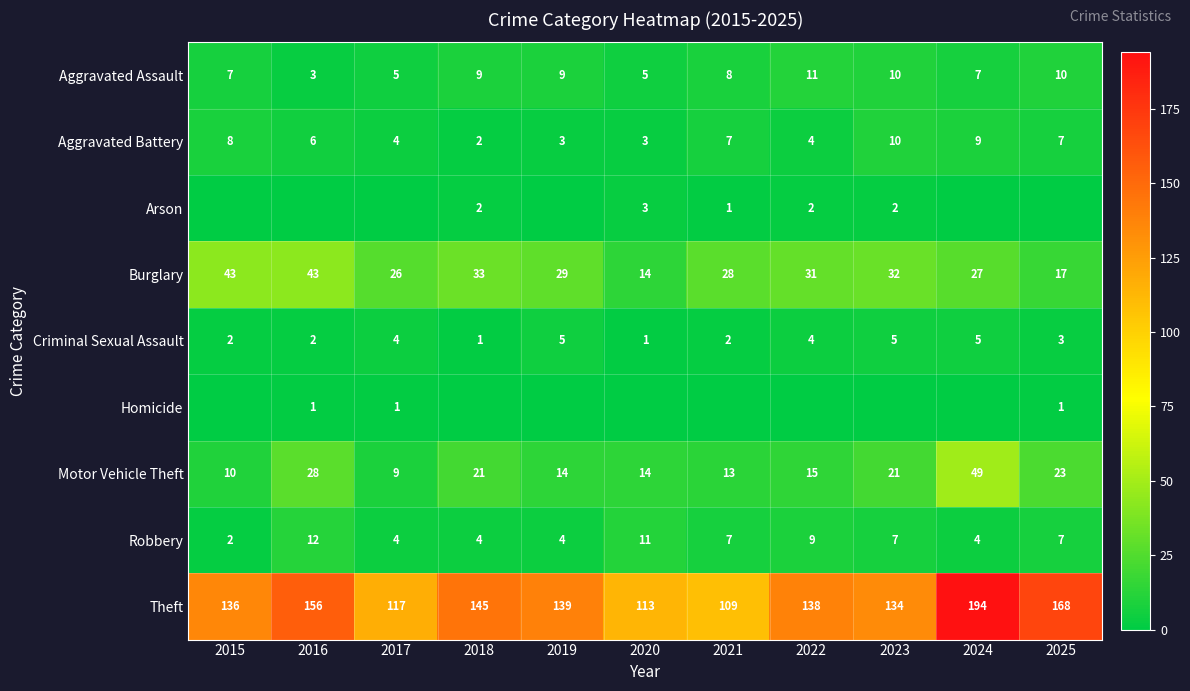

Is the value of Homicide at 2025 greater than the value of Burglary at 2024?

No